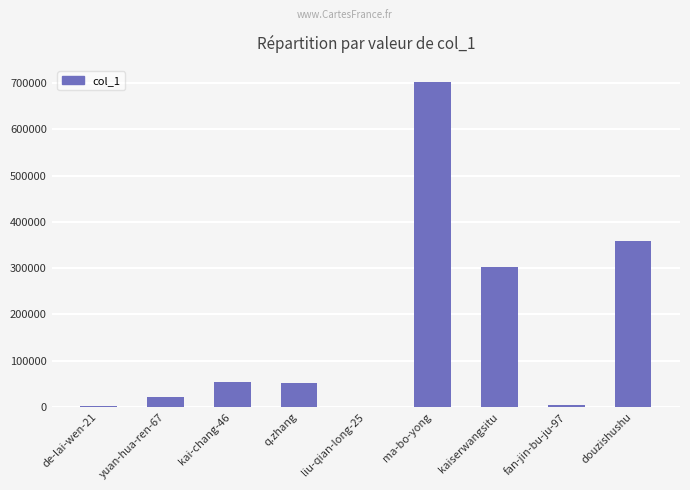

What is the sum of all values?

1499063